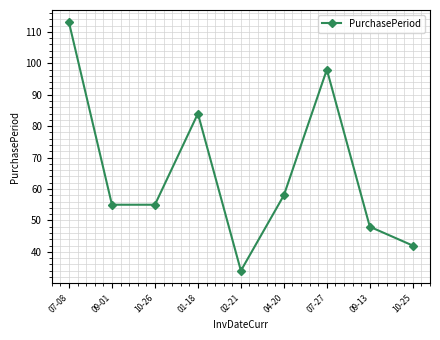

Is it true that the value at 10-25 is 42?

True